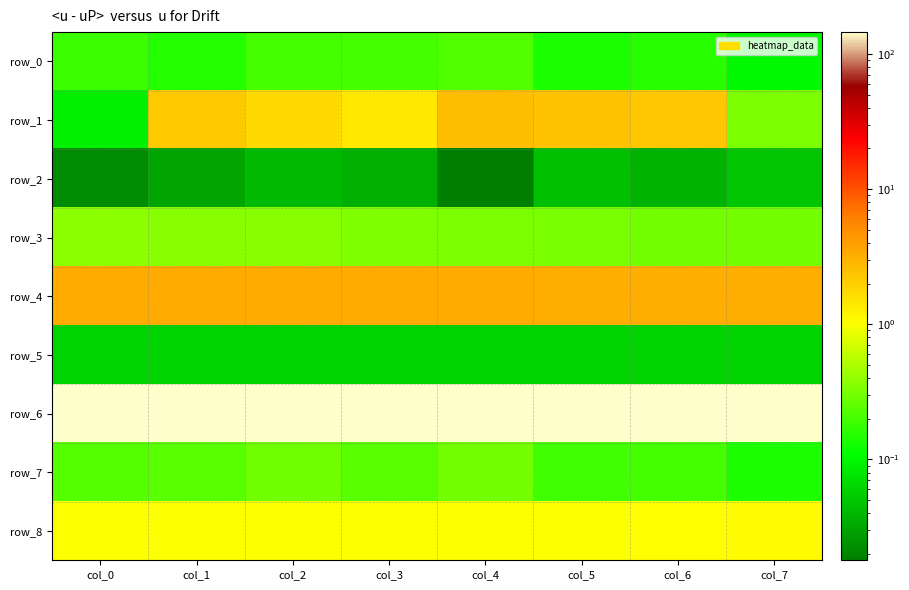

Which series has the largest total across all categories?

row_6